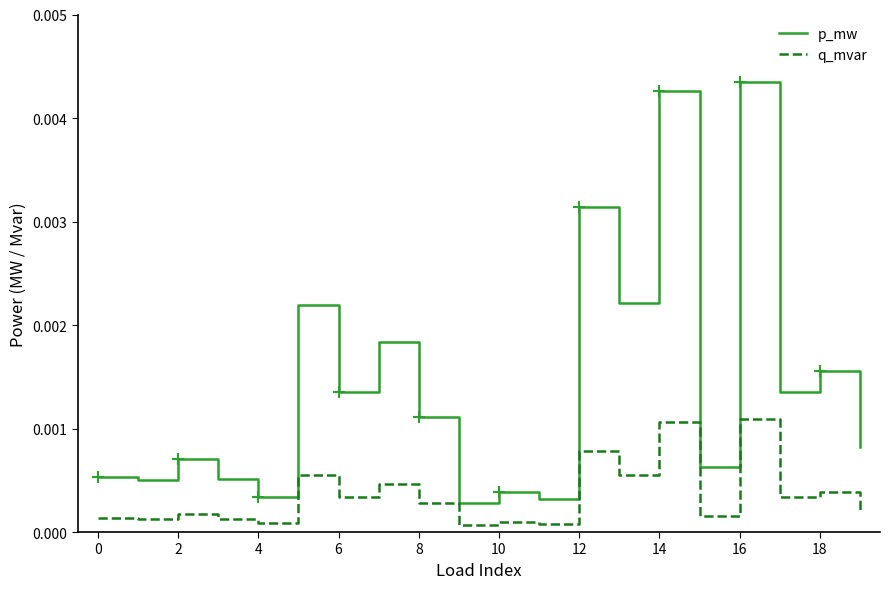

Which series has the largest total across all categories?

p_mw